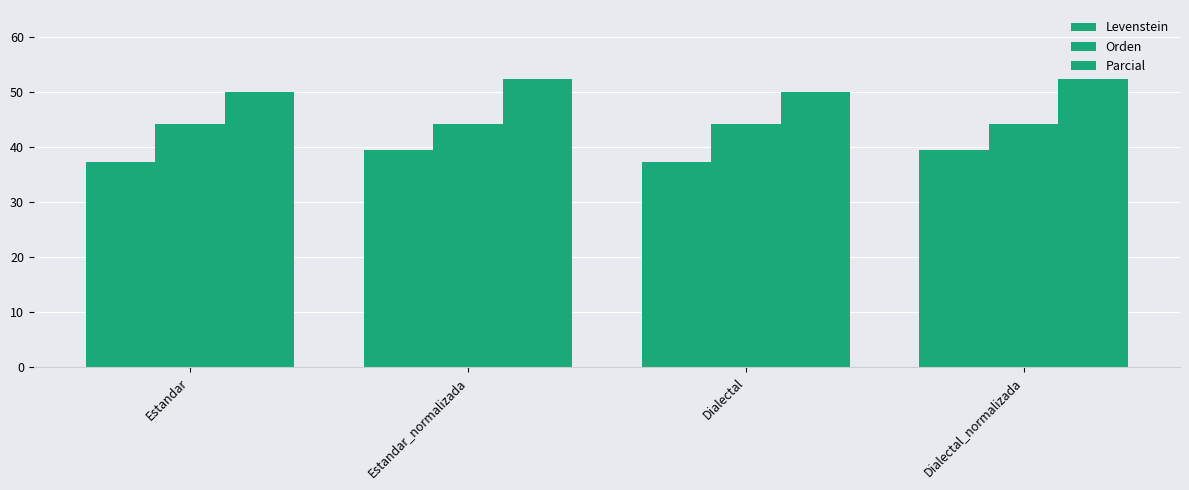

List the series in order of their overall mean, lowest first.

Levenstein, Orden, Parcial